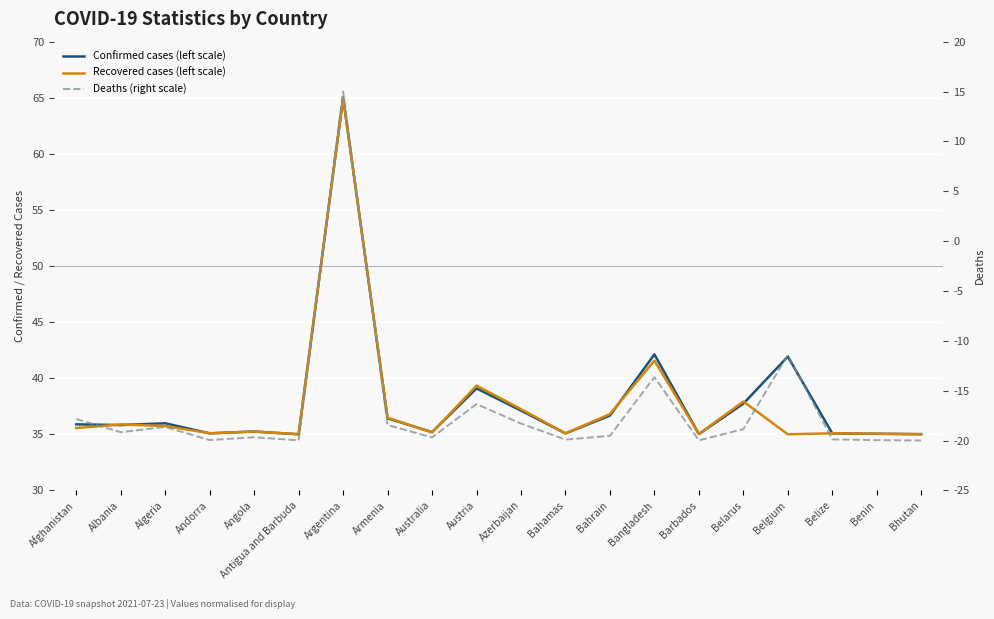

List the labels in order of Deaths (right scale) value, smallest first.

Bhutan, Antigua and Barbuda, Barbados, Benin, Andorra, Bahamas, Belize, Australia, Angola, Bahrain, Albania, Belarus, Algeria, Armenia, Azerbaijan, Afghanistan, Austria, Bangladesh, Belgium, Argentina